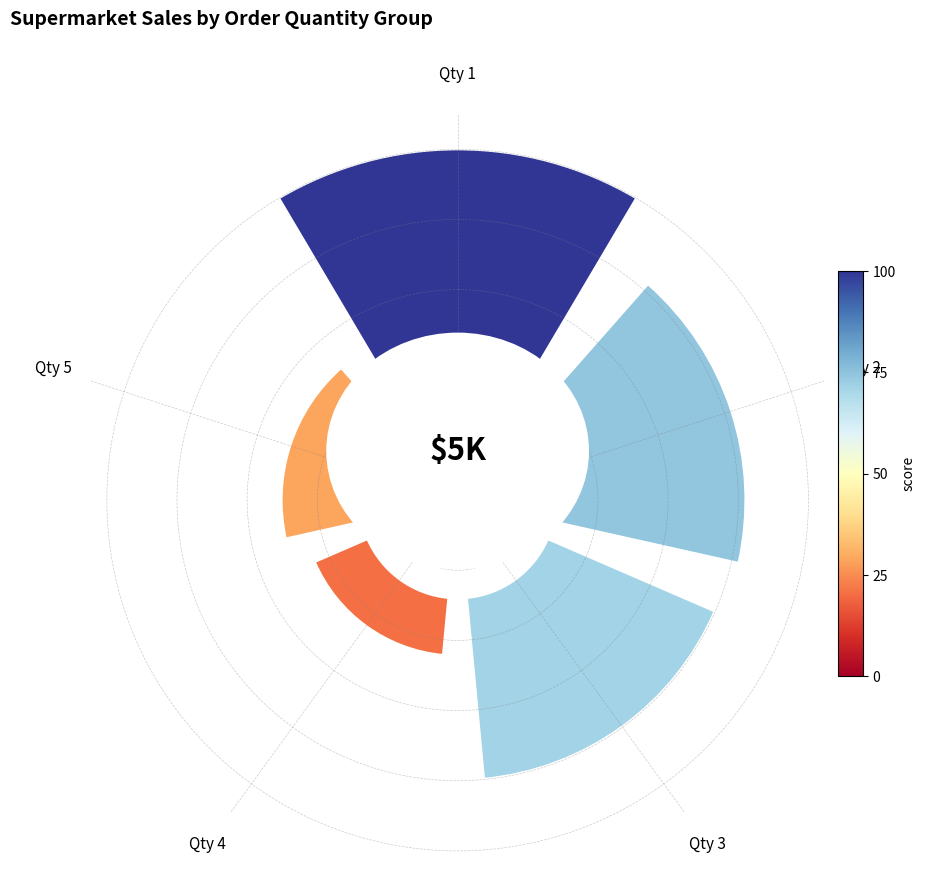

To the nearest percent, what is the difference between the largest and smallest slice percentages?

26%